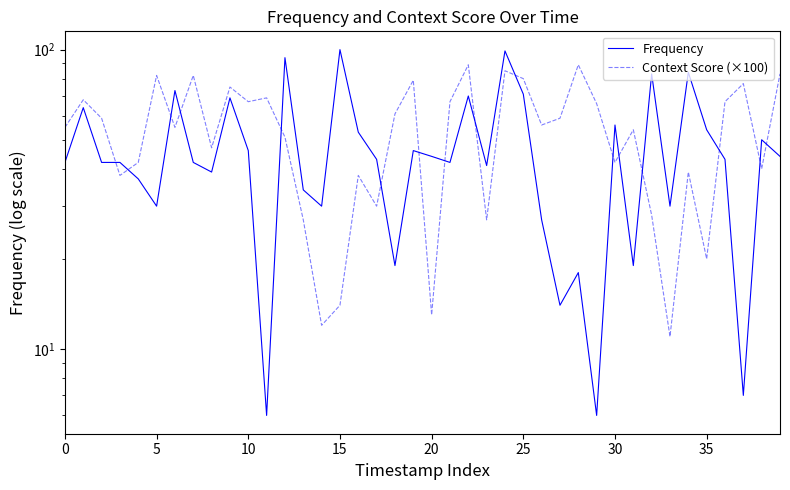

Between 21 and 12, which is larger?

12